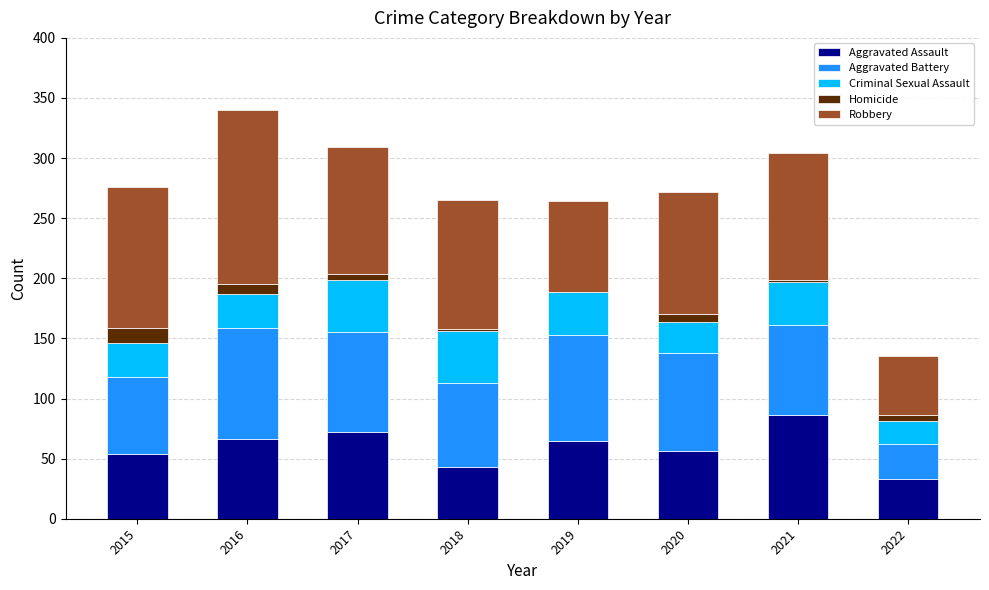

Which category has the highest value in the Aggravated Assault series?

2021